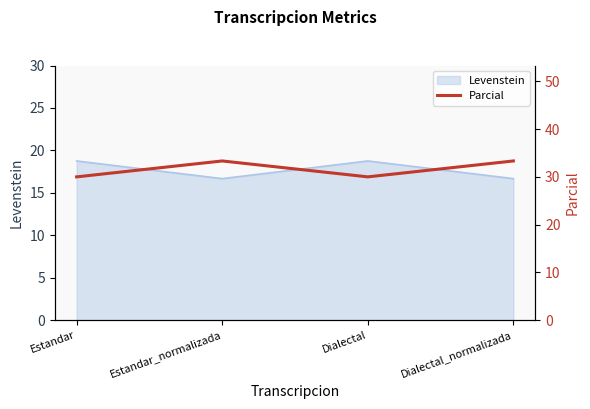

In Levenstein, how many points are higher than both neighbors (excluding endpoints)?

1